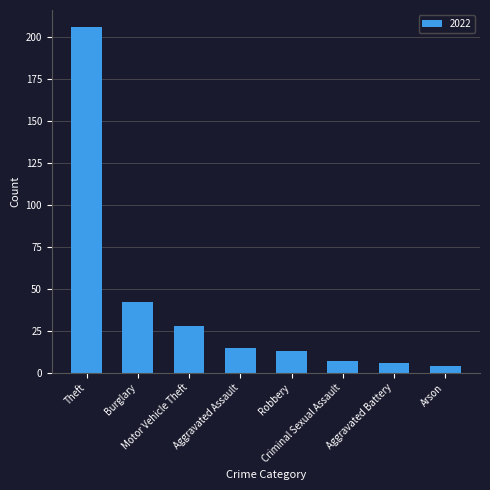

What is the sum of all values?

321